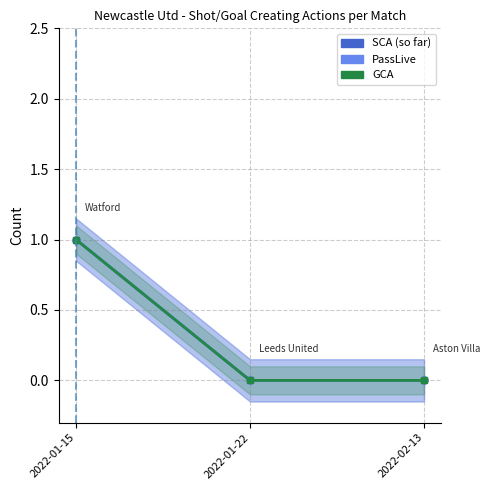

How many values in the GCA series exceed 0?

1